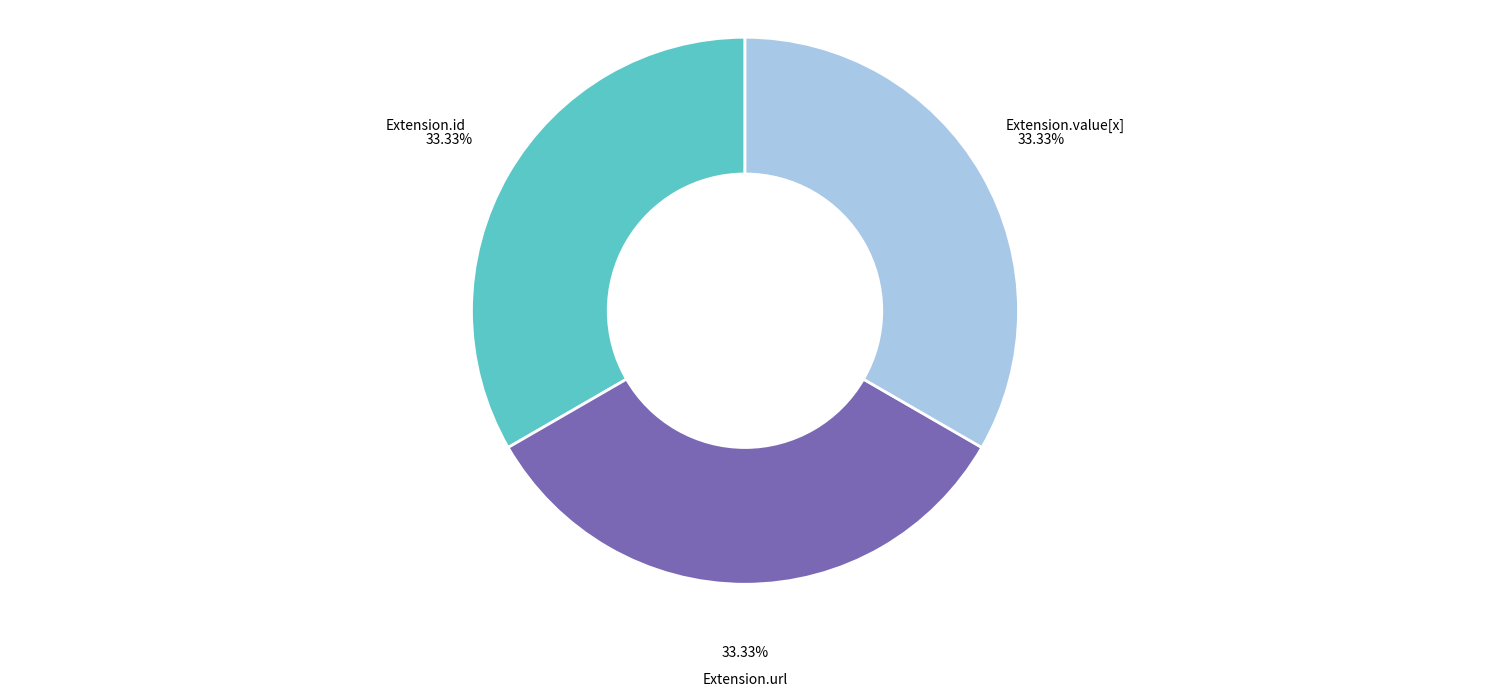

Is Extension.id the majority of the pie?

No